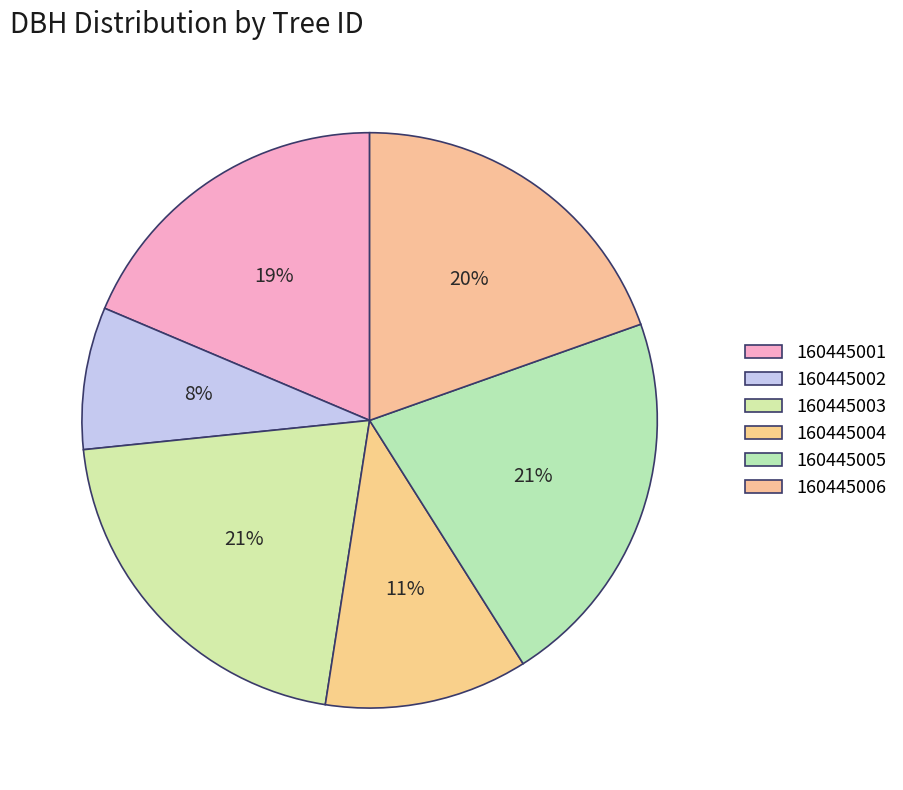

How many segments does this pie chart have?

6